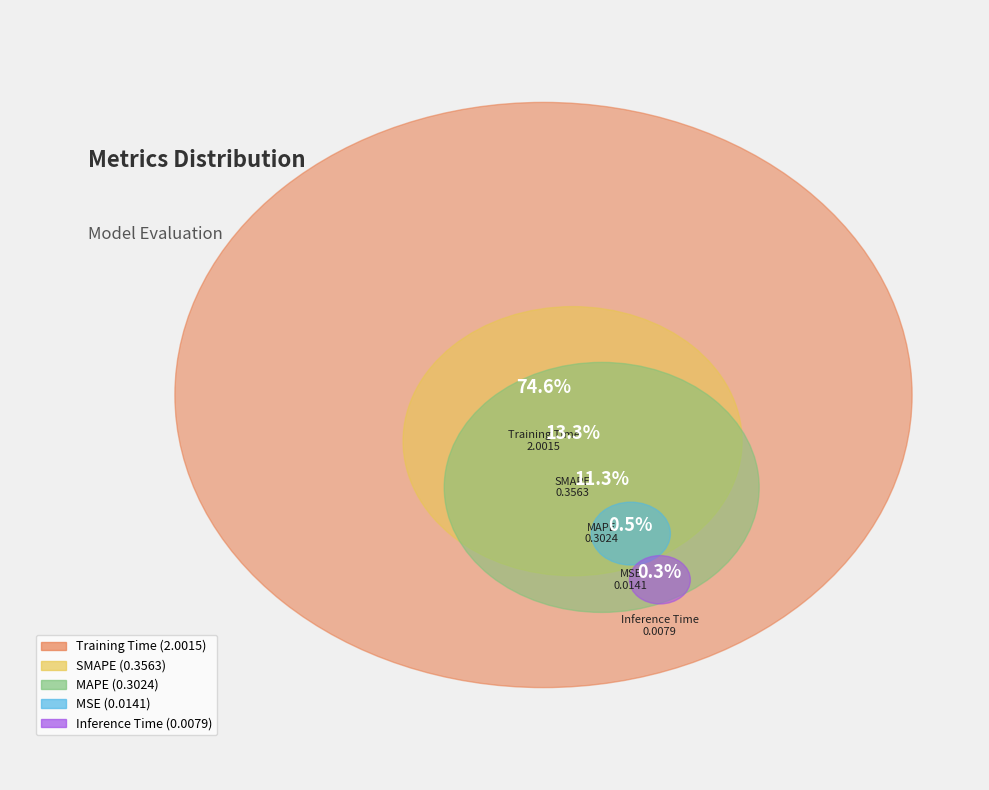

What is the ratio of the value at MAPE to the value at Training Time?

0.2